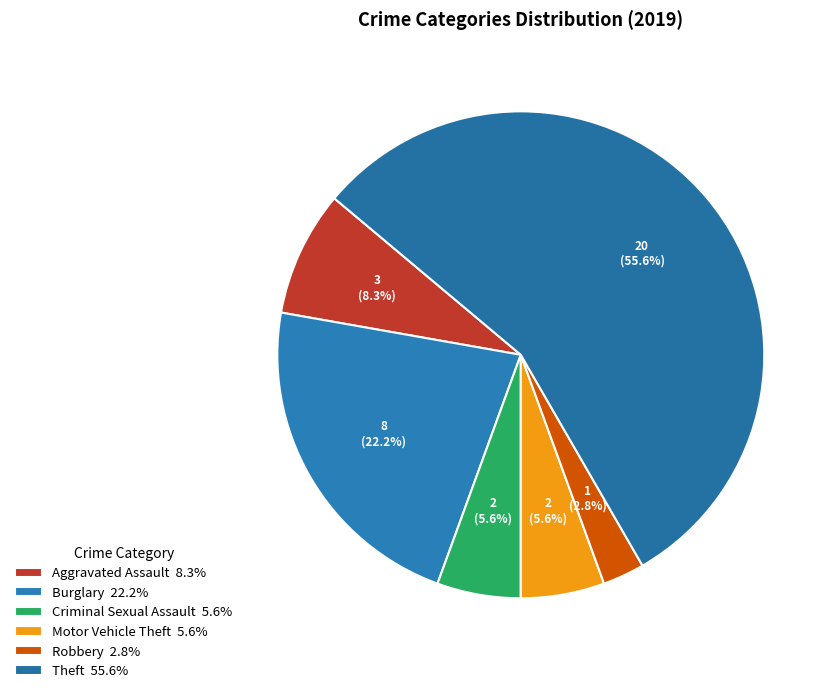

Count the number of slices in the pie.

6